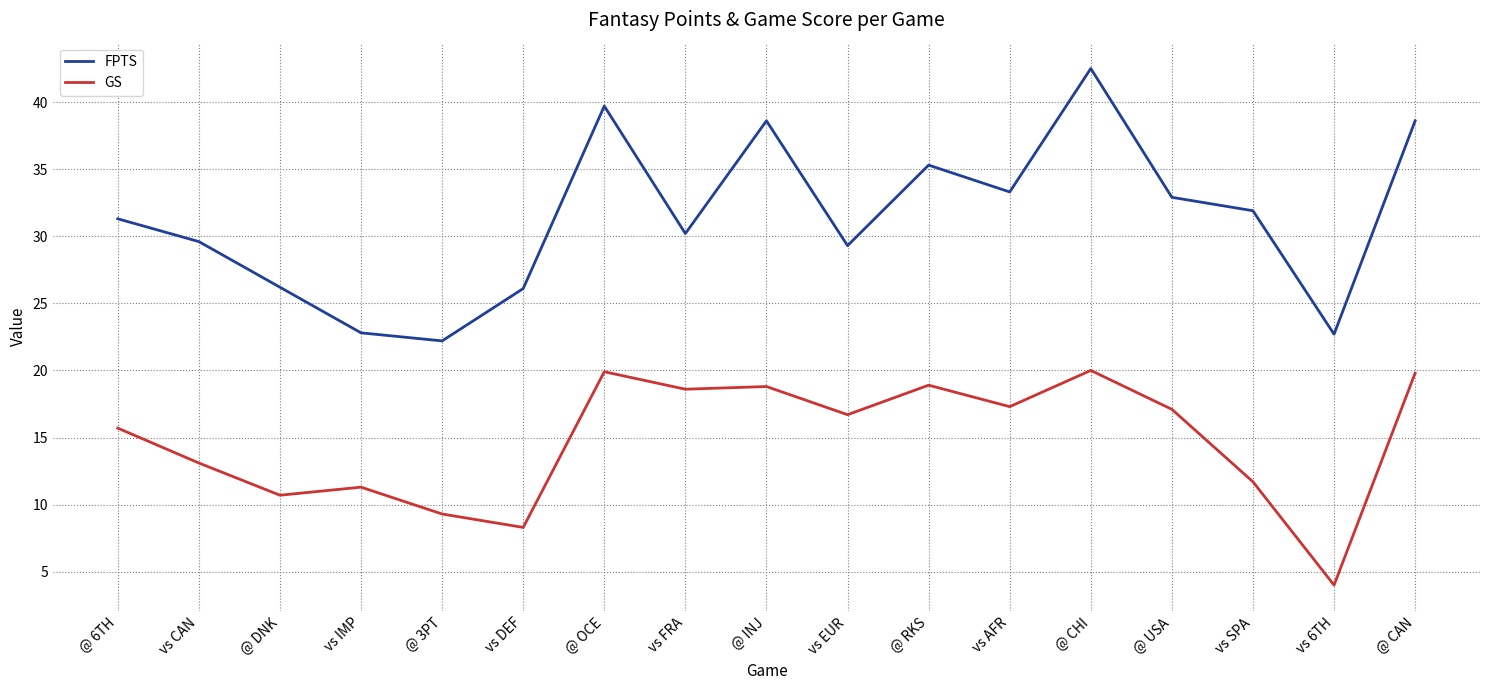

Does the chart display data point markers on the line(s)?

No